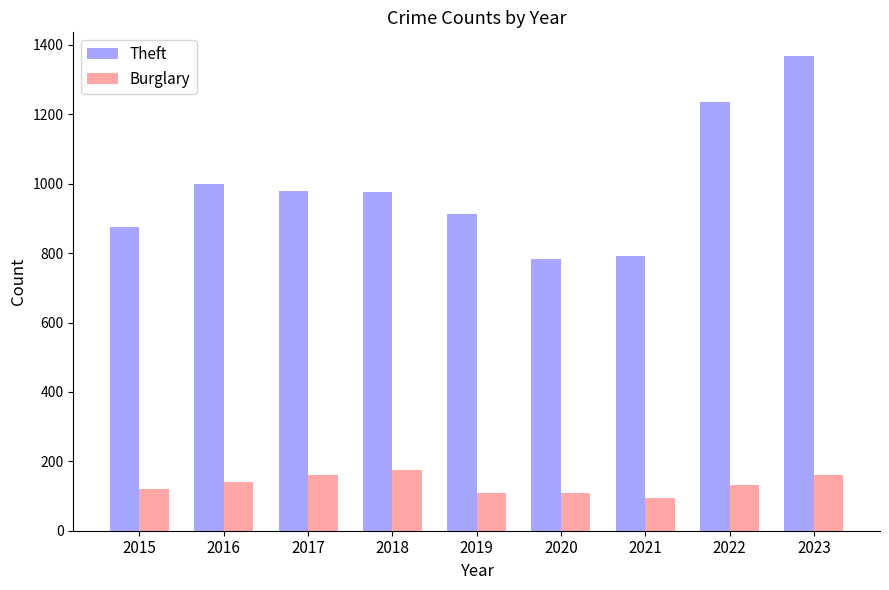

Is the value of Theft at 2021 greater than the value of Burglary at 2020?

Yes